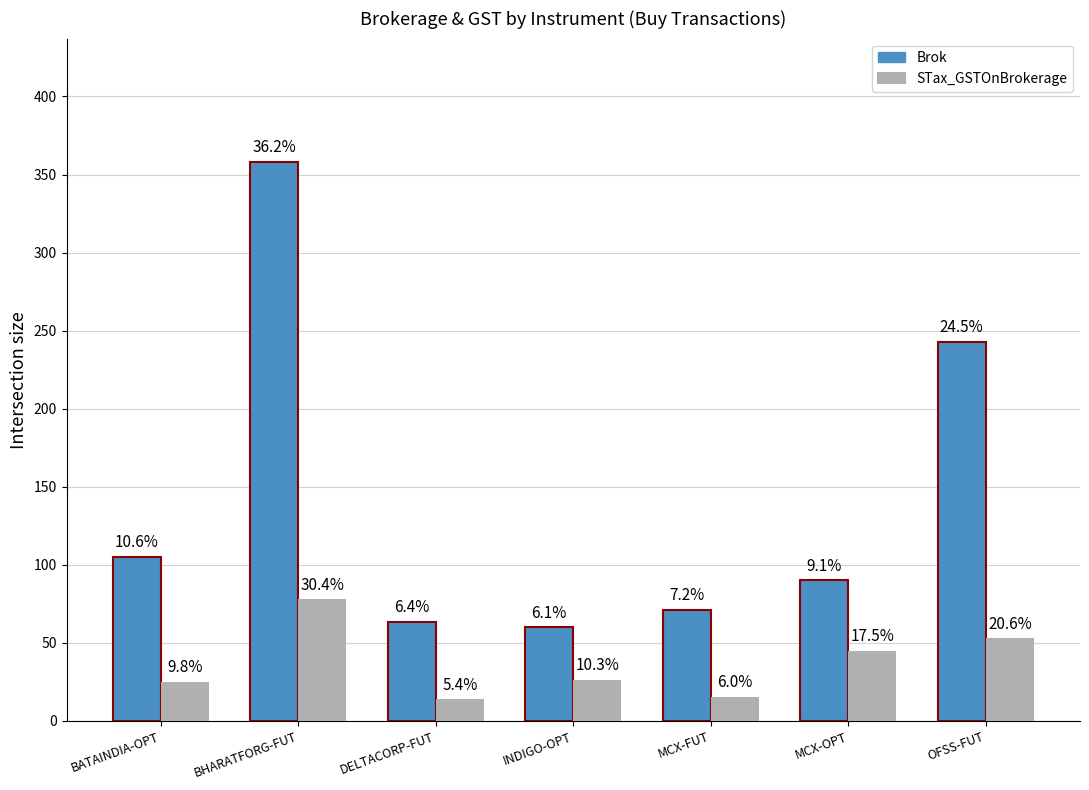

What are all the series names shown in the legend?

Brok, STax_GSTOnBrokerage